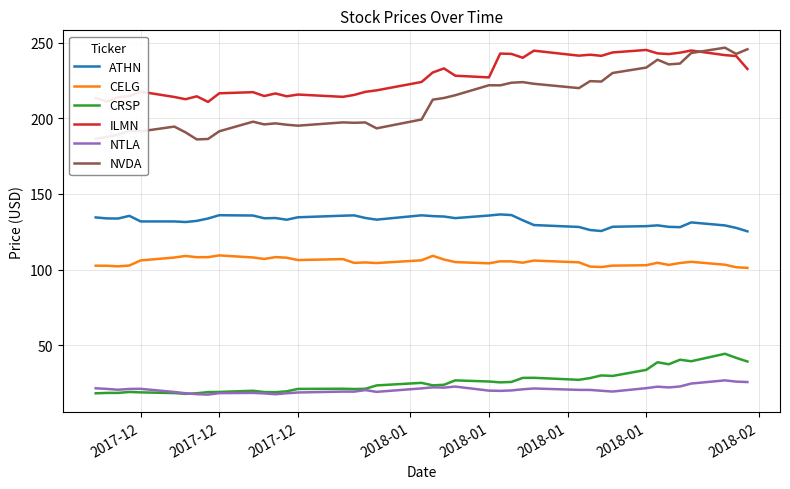

Which series has the widest spread of values?

NVDA